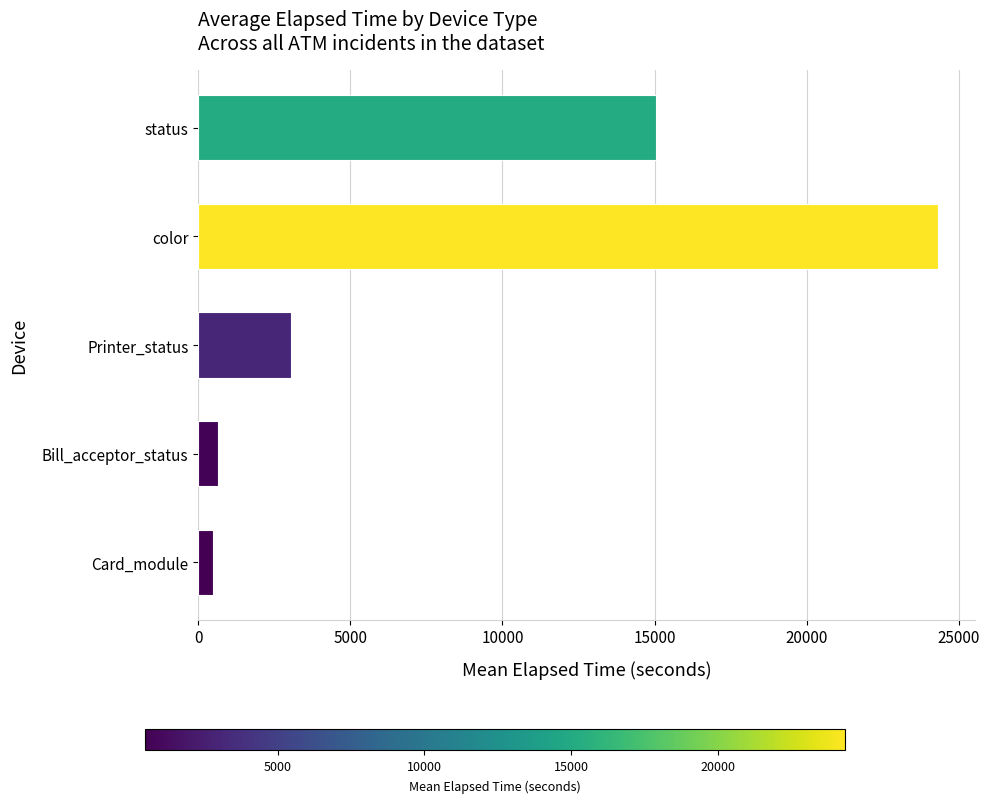

Does the chart contain stacked bars?

No